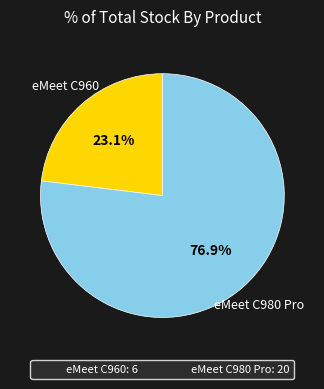

How many slices are in this pie chart?

2